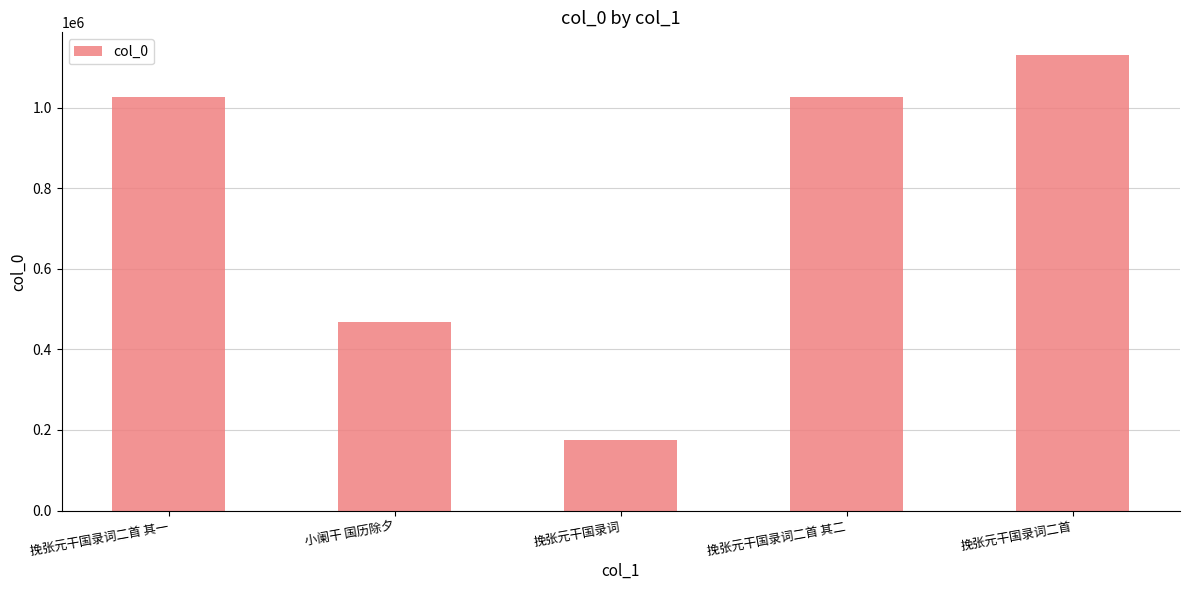

True or false: the data shows 1706157 at 挽张元干国录词二首 其一.

False